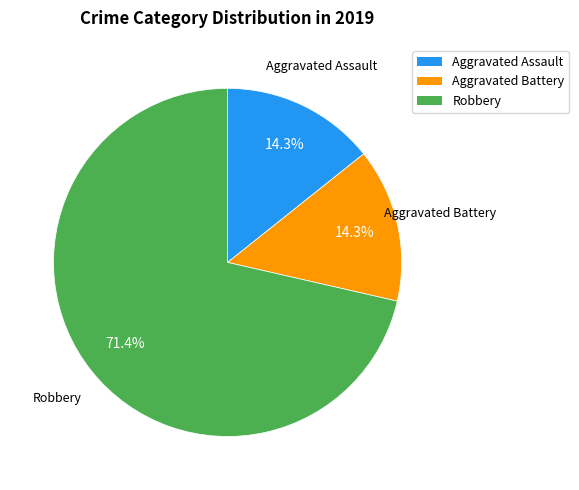

Is there any slice that represents more than half of the pie?

Yes